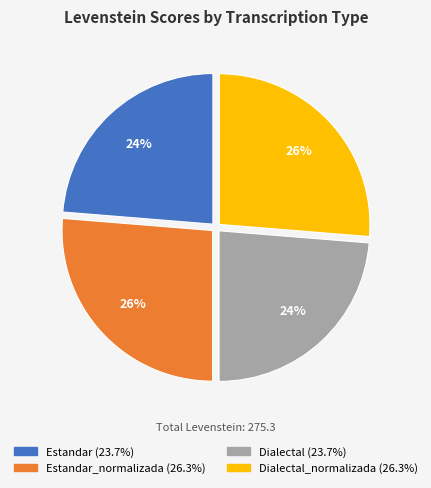

Is there any slice that represents more than half of the pie?

No